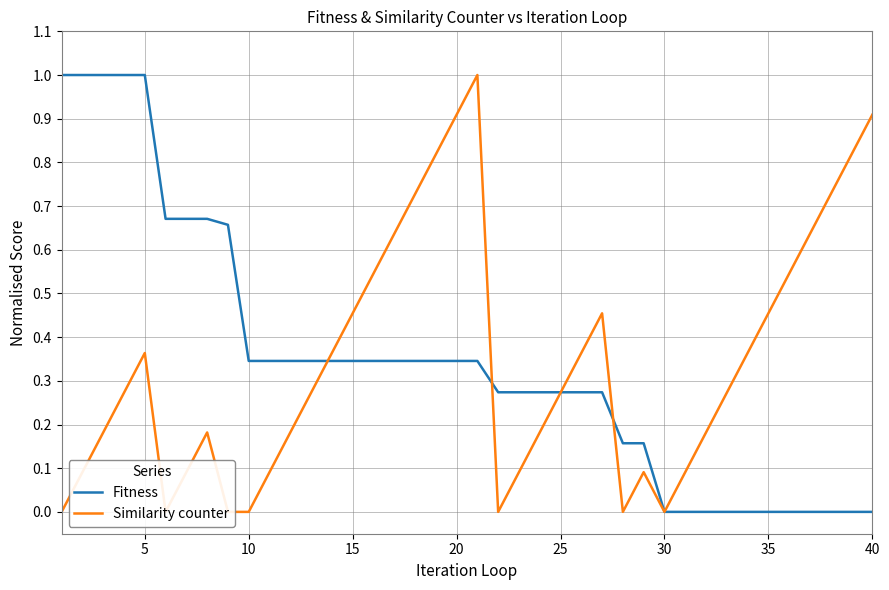

What is the average value of the Similarity counter series?

0.3